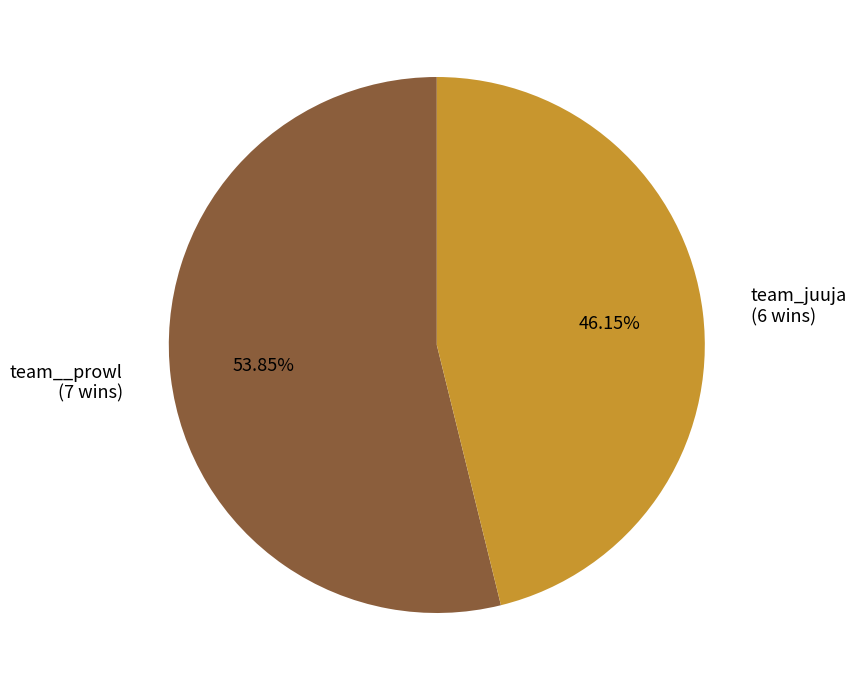

What is the ratio of the value at team__prowl to the value at team_juuja?

1.2